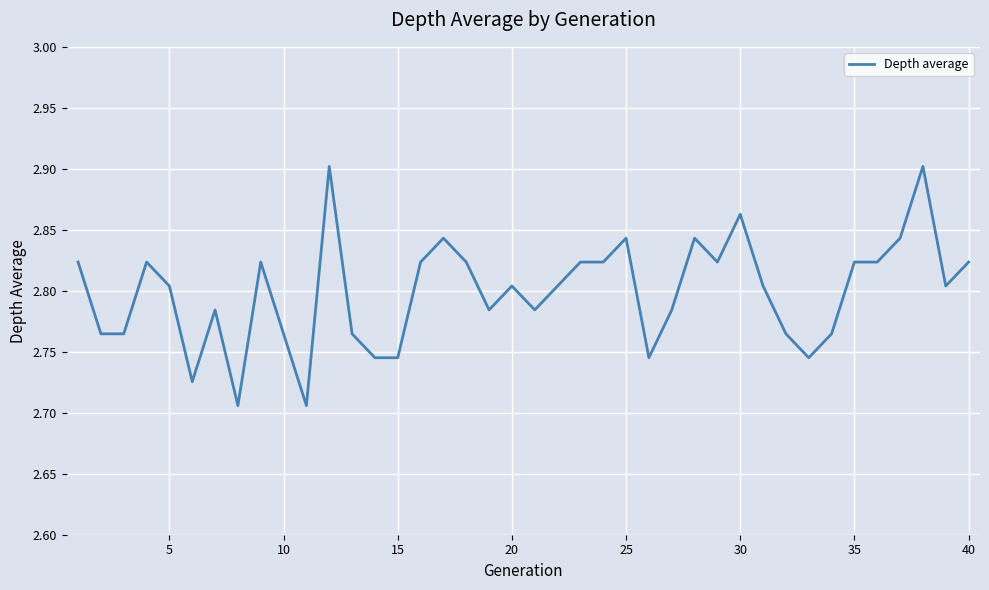

Reading left to right, list all the values displayed in this chart.

2.8	2.8	2.8	2.8	2.8	2.7	2.8	2.7	2.8	2.8	2.7	2.9	2.8	2.7	2.7	2.8	2.8	2.8	2.8	2.8	2.8	2.8	2.8	2.8	2.8	2.7	2.8	2.8	2.8	2.9	2.8	2.8	2.7	2.8	2.8	2.8	2.8	2.9	2.8	2.8